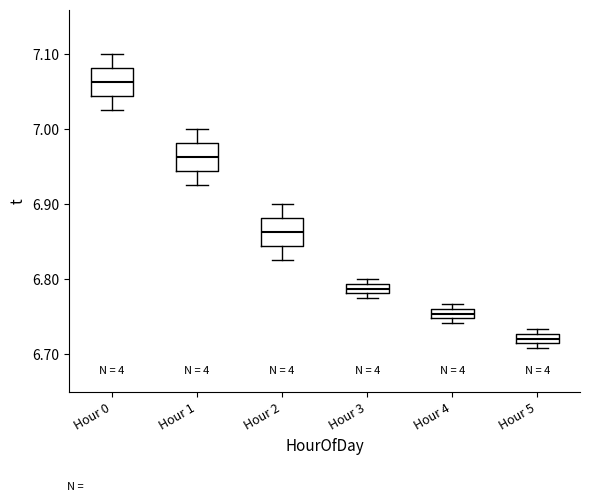

Which box has the lowest median line?

Hour 5